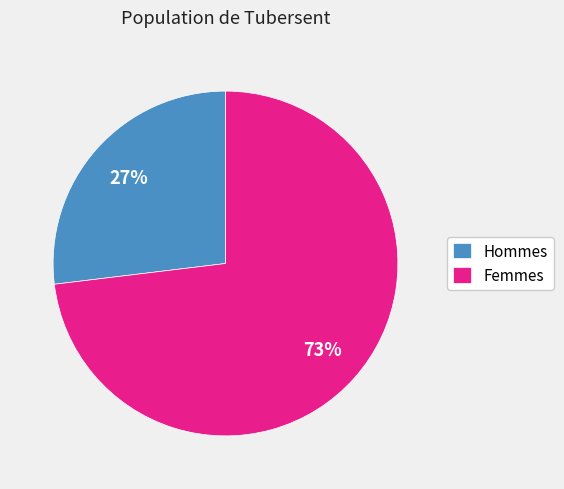

Which slice is the smallest?

Hommes